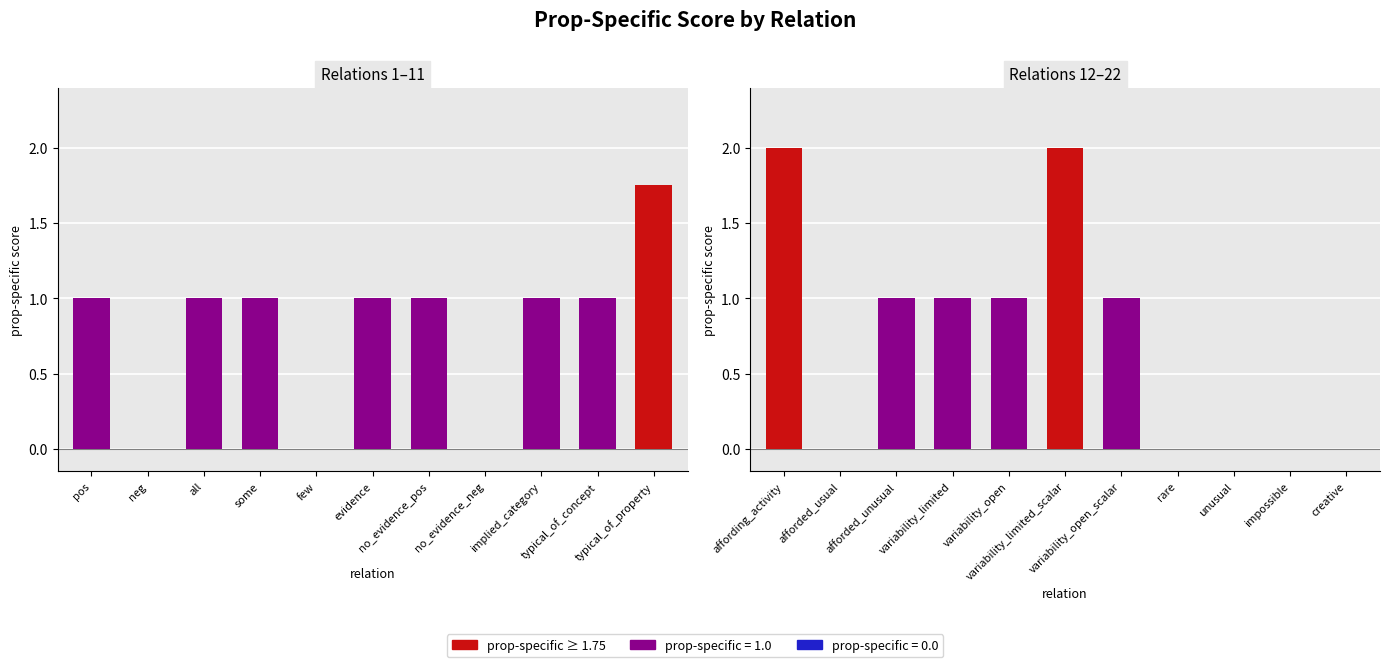

What is the value of the 3rd bar from the left?

1.0